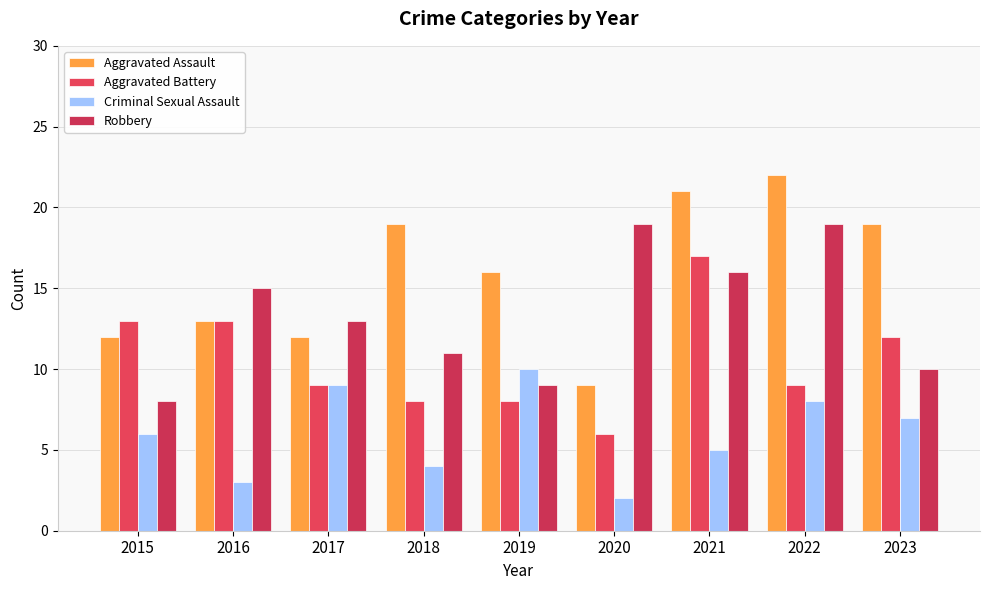

At 2016, list the series in order from largest to smallest.

Robbery, Aggravated Assault, Aggravated Battery, Criminal Sexual Assault